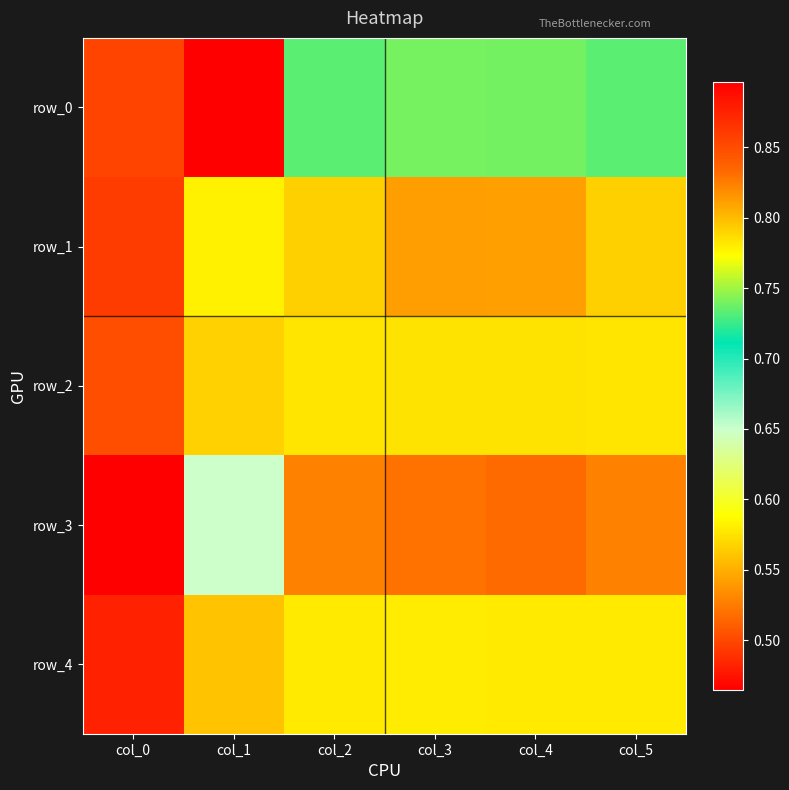

Count the row_0 values in the range 0 to 1.

6